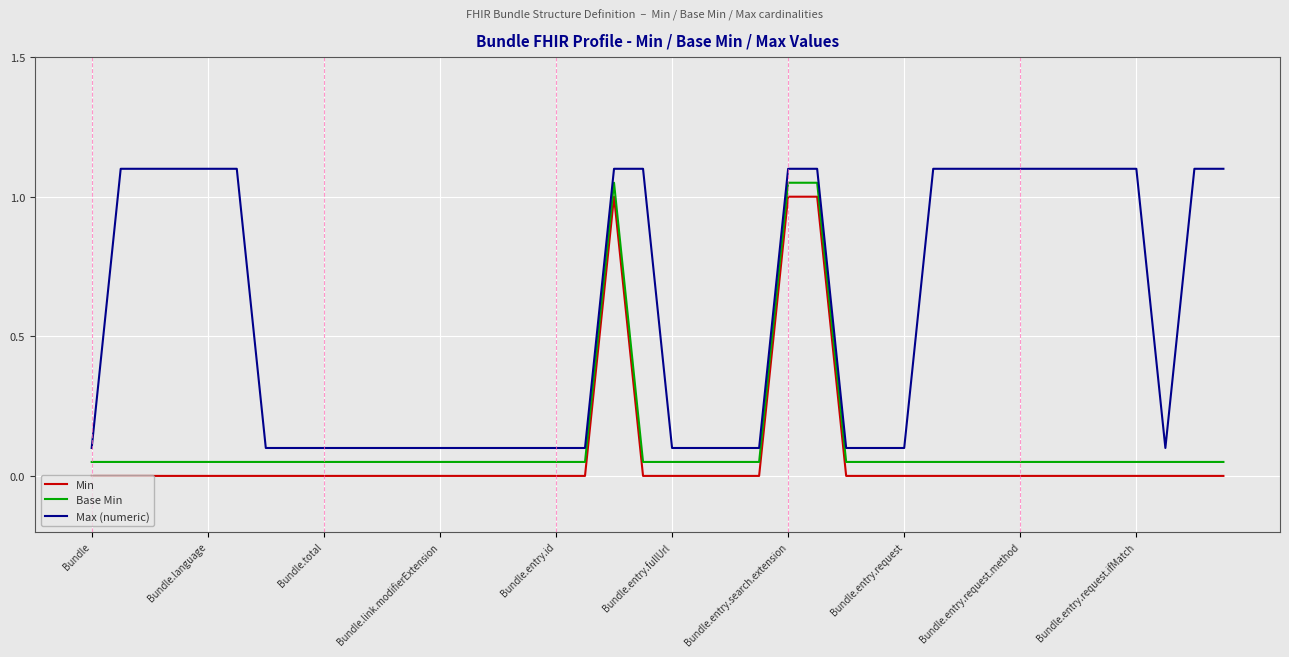

True or false: Min and Max (numeric) intersect in this chart.

False